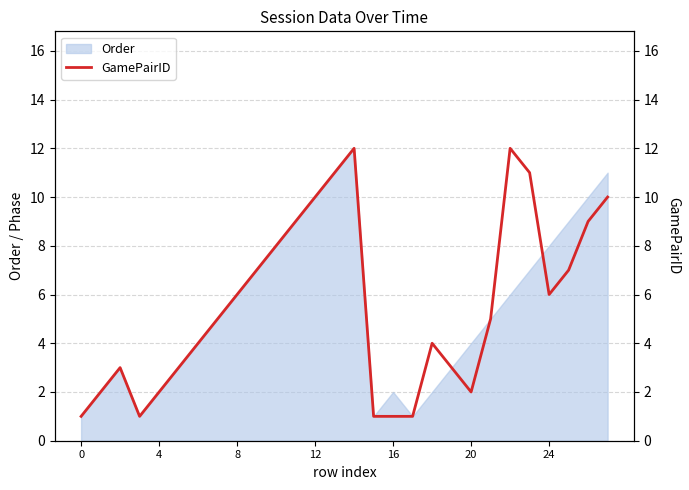

What is the maximum value for Order?

12